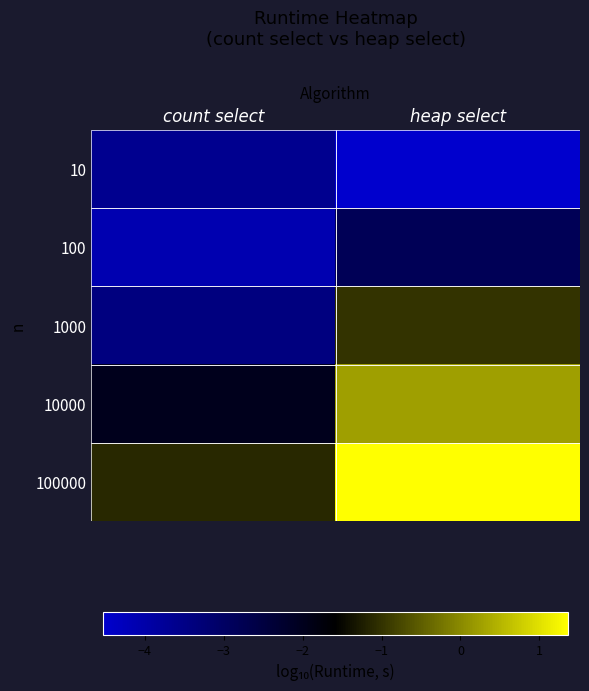

Reading right to left, list all the values displayed in this chart.

10: heap select=-4.5	count select=-3.6
100: heap select=-2.8	count select=-4.1
1000: heap select=-1.0	count select=-3.4
10000: heap select=0.2	count select=-2.0
100000: heap select=1.4	count select=-1.1